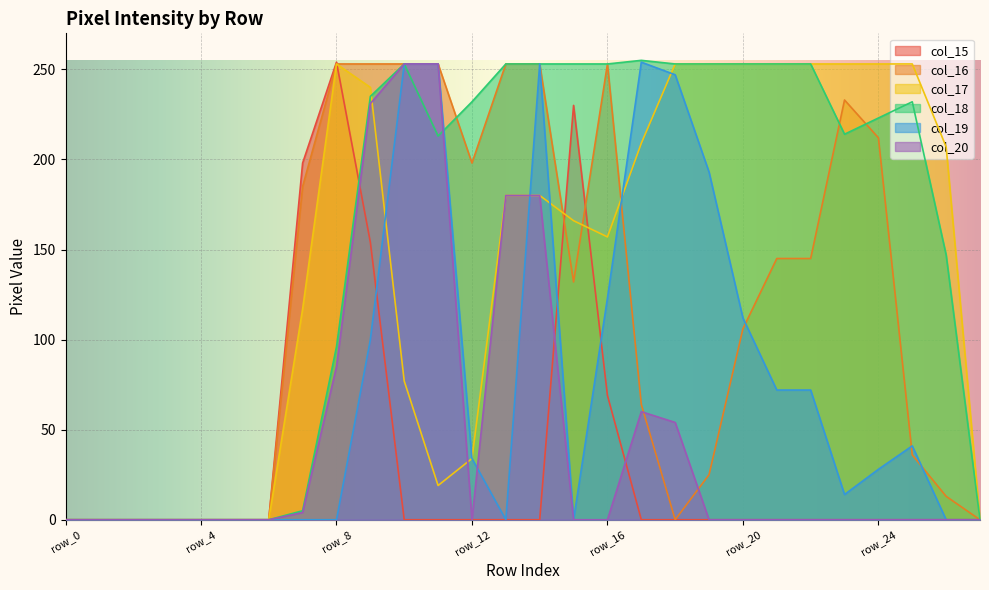

At row_18, list the series in order from smallest to largest.

col_15, col_16, col_20, col_19, col_17, col_18